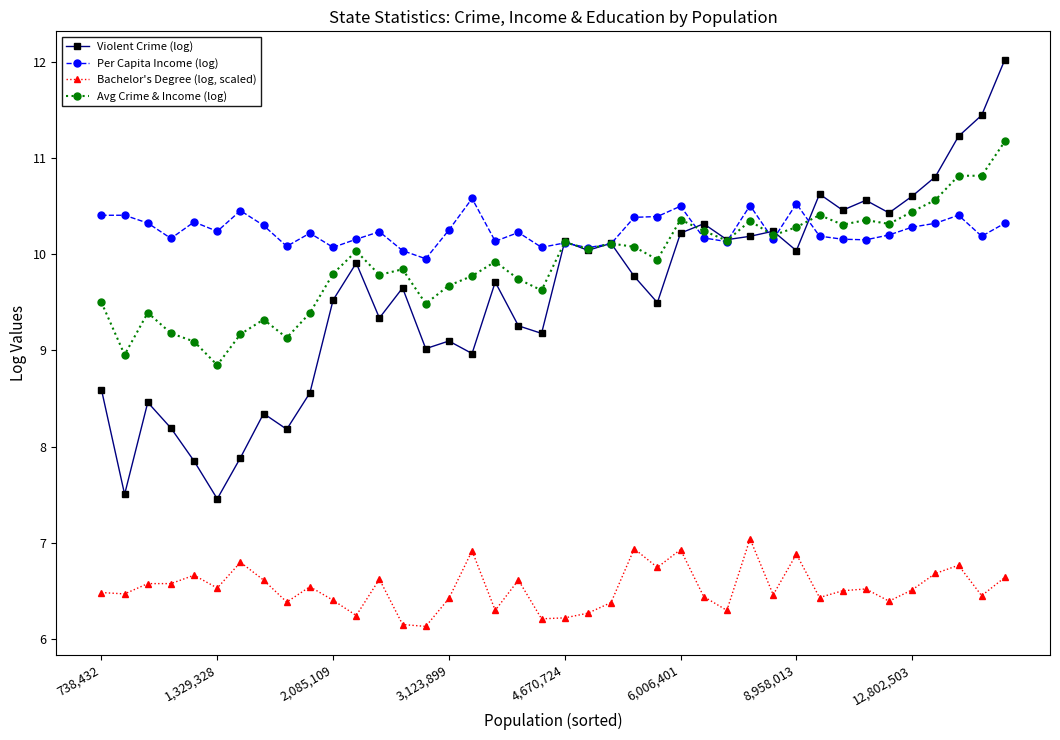

What is the maximum value for Per Capita Income (log)?

10.6